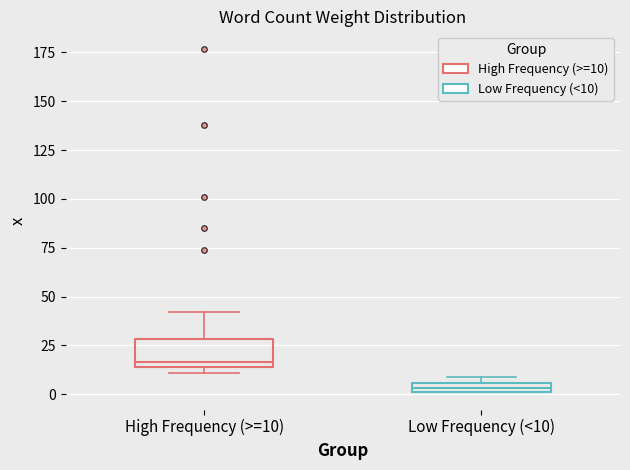

Where is the lower edge of the box for High Frequency (>=10) on the y-axis? The values are not printed on the chart, so give them approximately, as read against the axis.

15